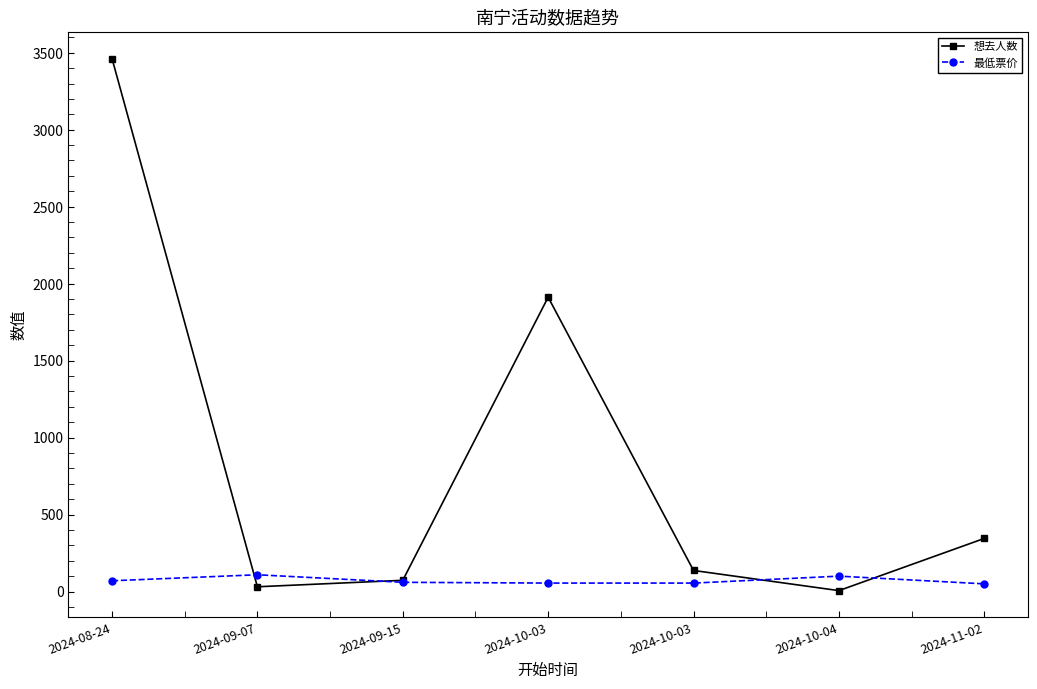

How many data points does each series have?

7